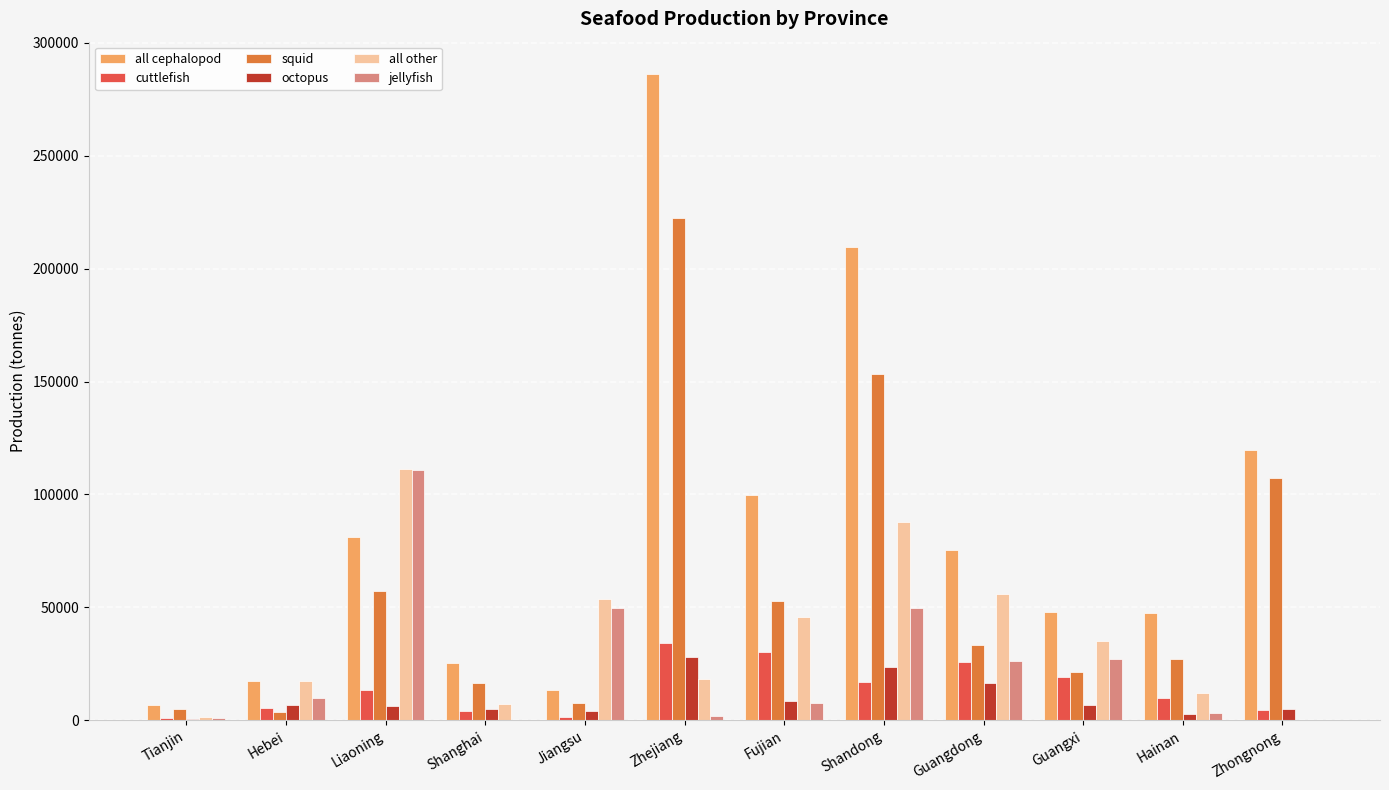

True or false: jellyfish has a value of 53862 at Zhongnong.

False